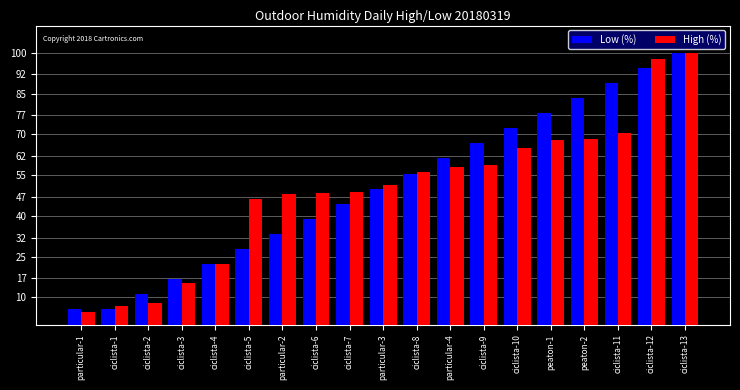

What is the sum of all Low (%) values?

955.6